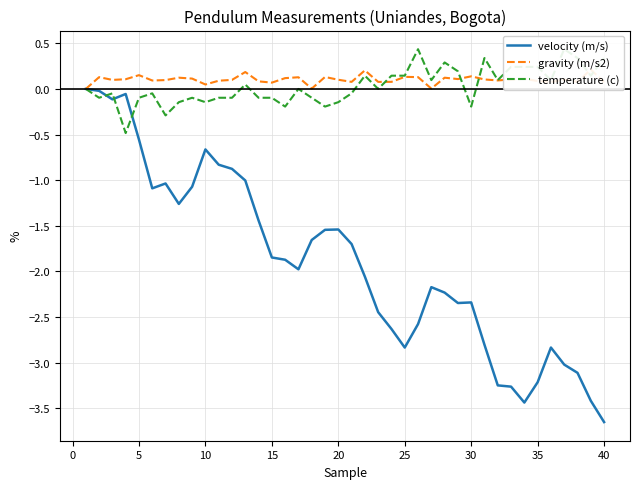

True or false: velocity (m/s) and gravity (m/s2) intersect in this chart.

False